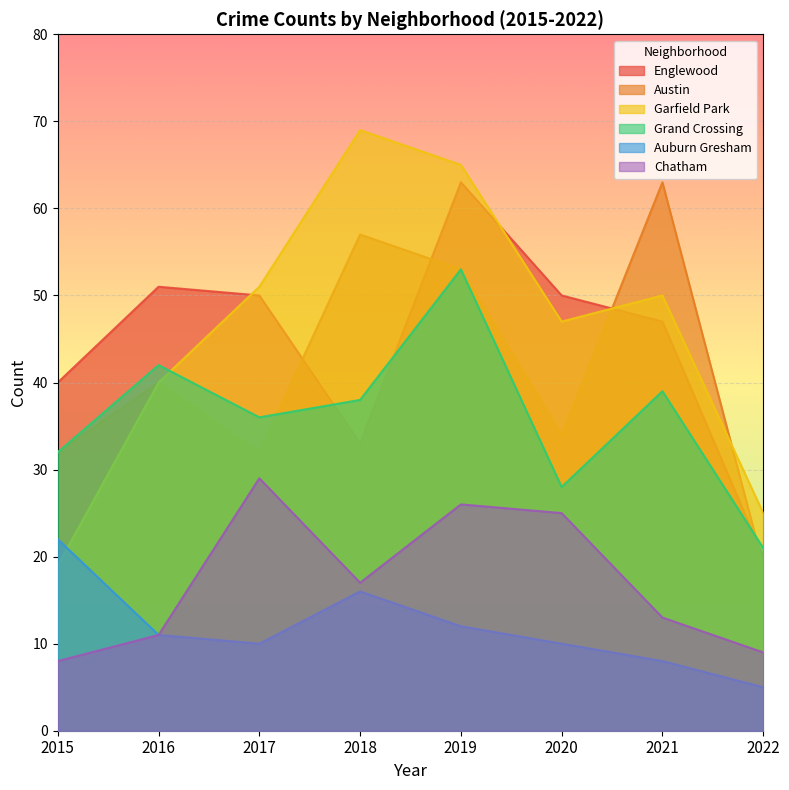

What is the approximate value of Garfield Park at 2019?

65